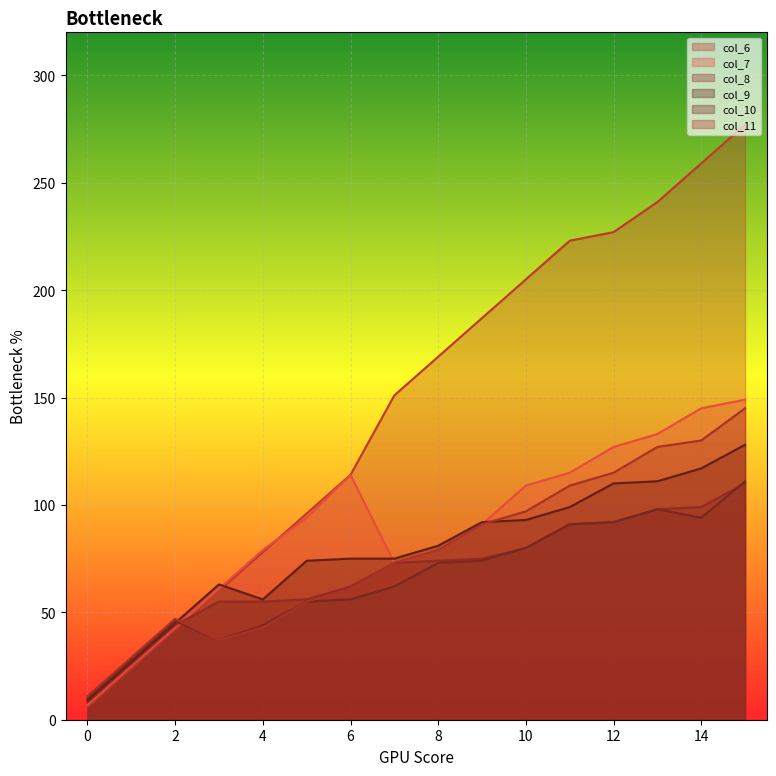

Rank the categories by col_7 value from lowest to highest.

0, 1, 2, 3, 7, 4, 8, 9, 5, 10, 6, 11, 12, 13, 14, 15